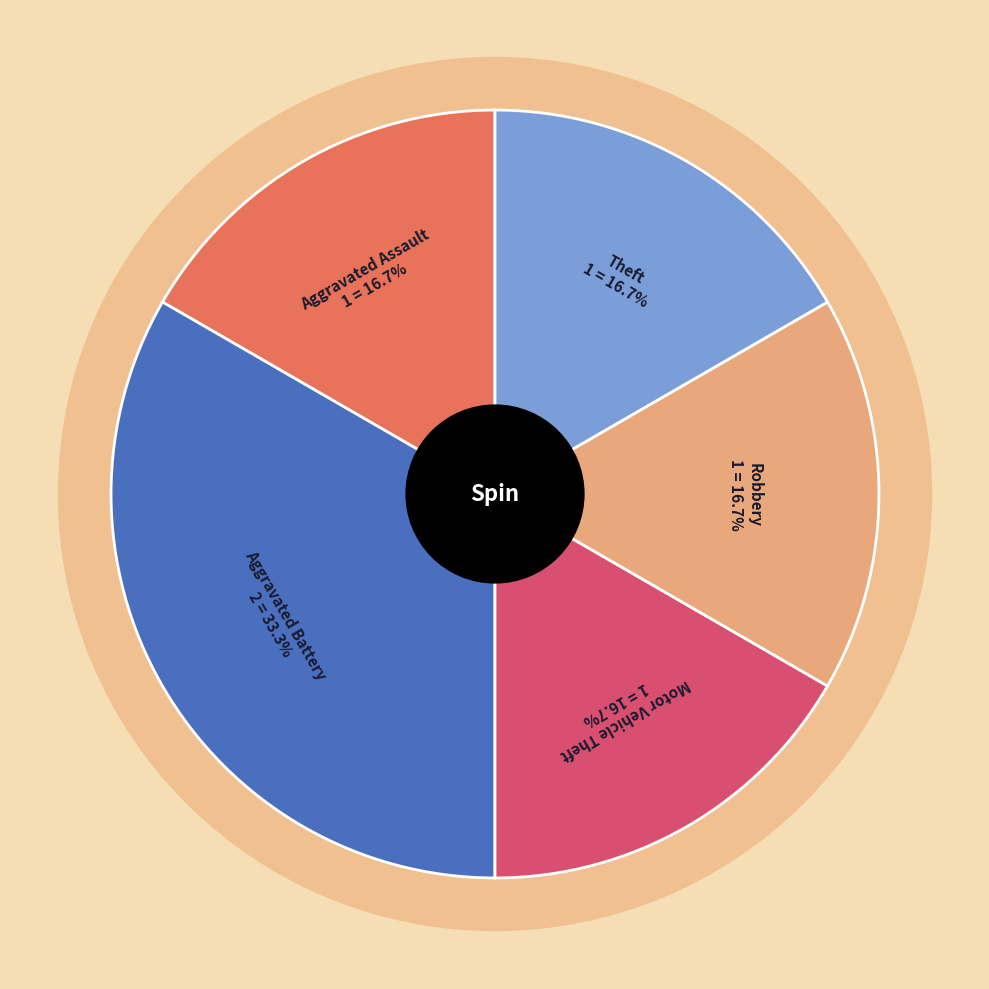

Rank the categories by value from highest to lowest.

Aggravated Battery, Aggravated Assault, Motor Vehicle Theft, Robbery, Theft